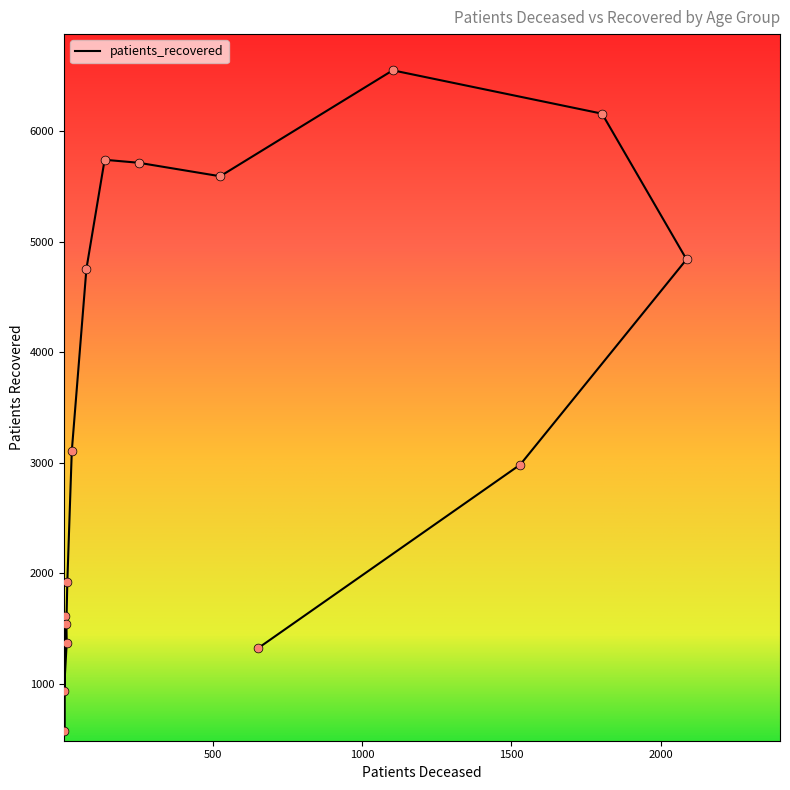

What is the ratio of the value at 40 - 44 to the value at 60 - 64?

0.3